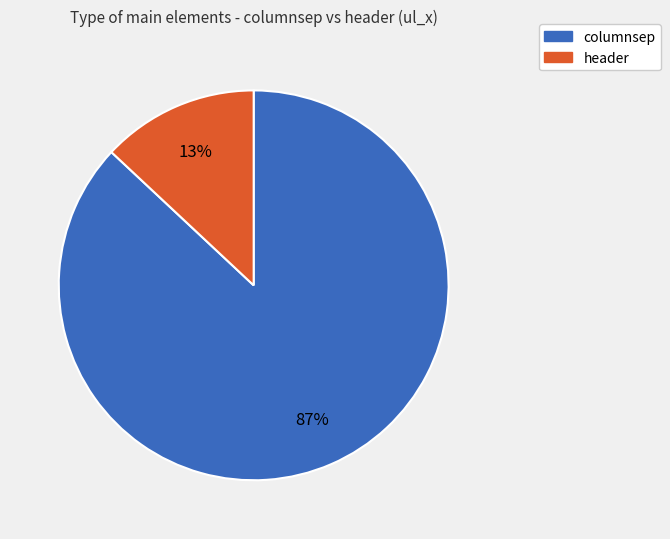

To the nearest percent, what is the combined percentage of header and columnsep?

100%